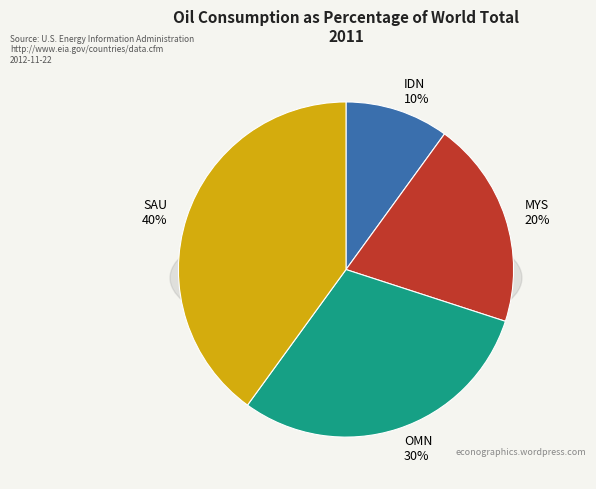

Count the number of slices in the pie.

4